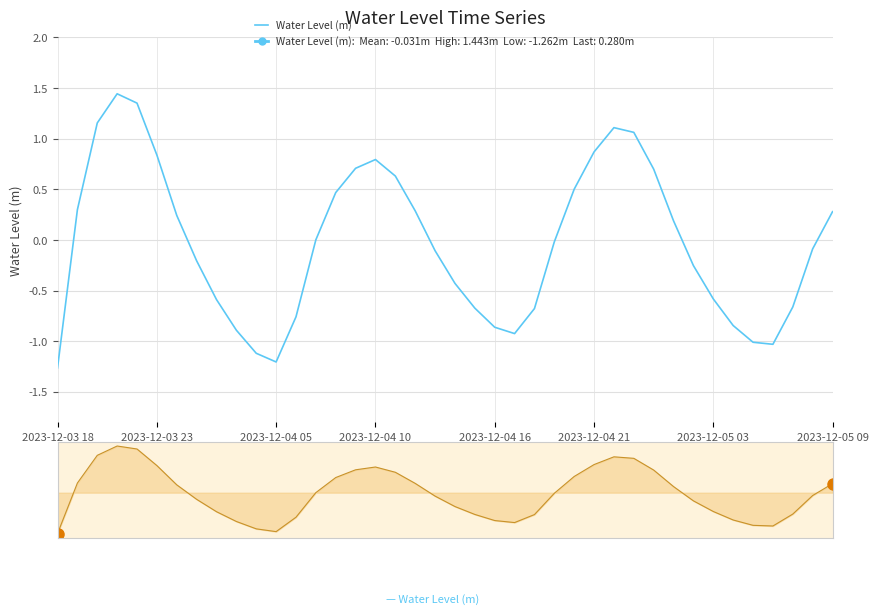

The value at 2023-12-04 16 is -0.9. True or false?

True